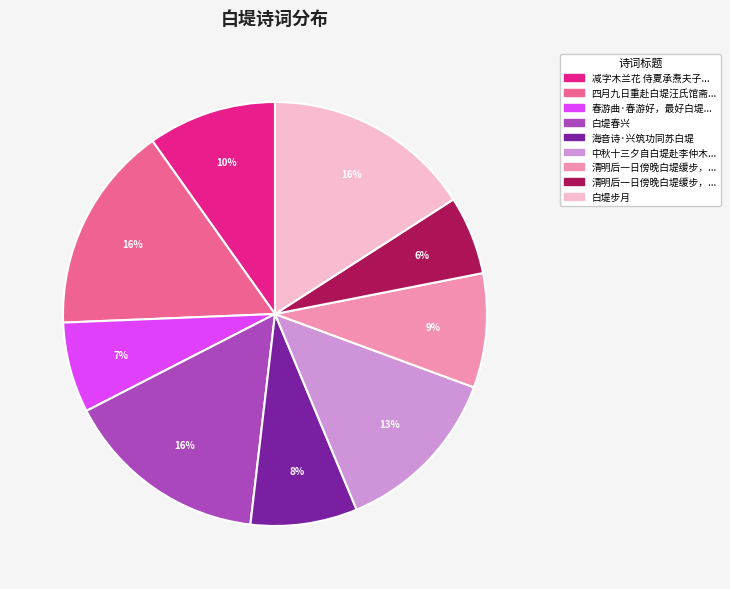

To the nearest percent, what is the average slice percentage?

11%